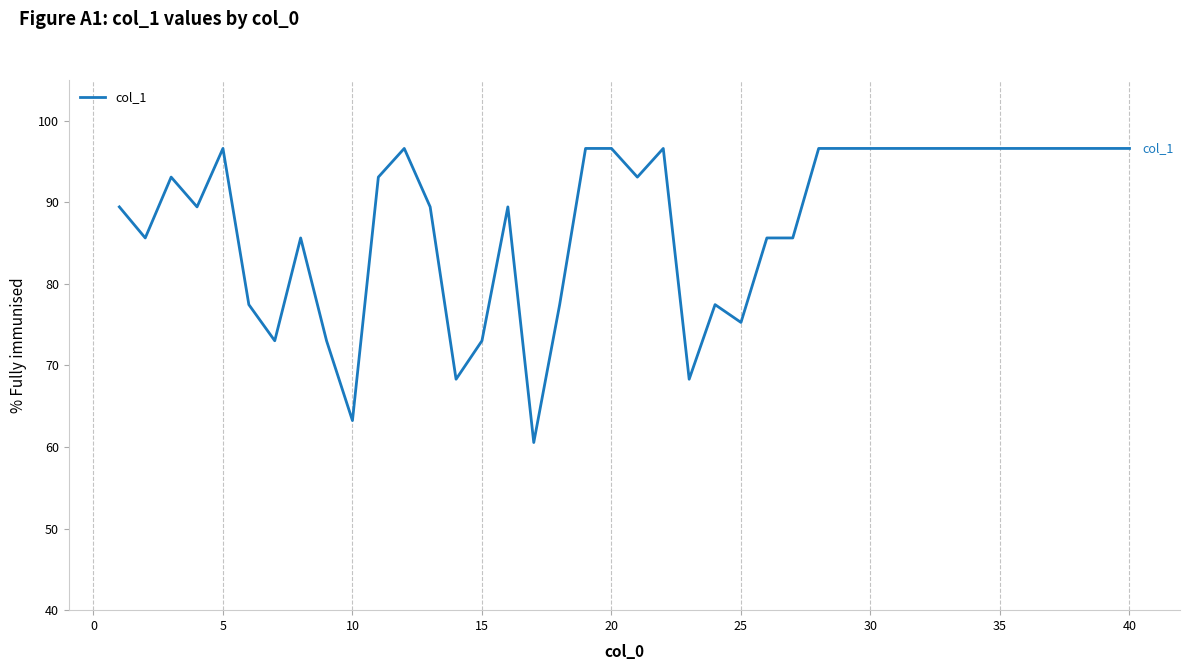

What is the maximum value shown in the chart?

96.6